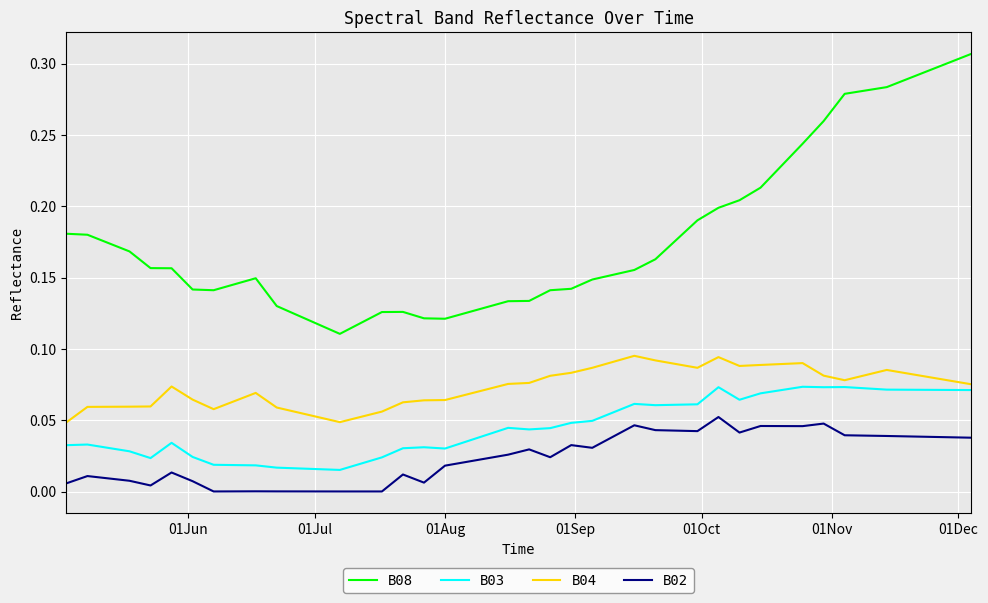

Is this an area chart (filled region under the line)?

No